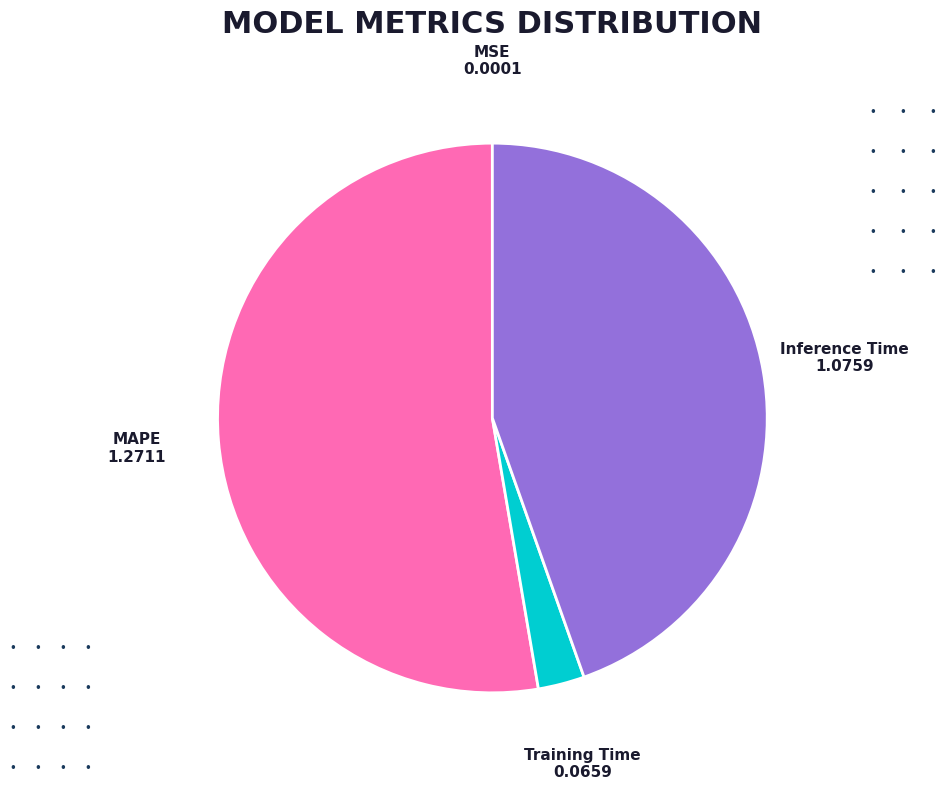

Which slice is the largest?

MAPE